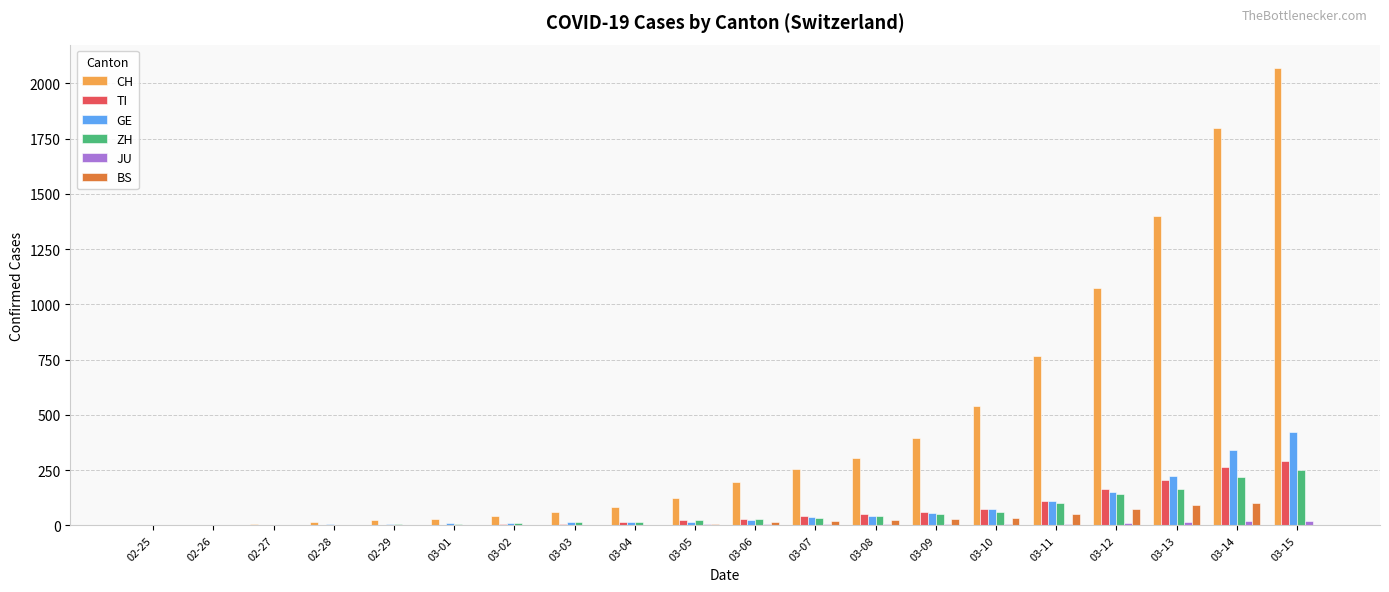

At which category does the chart reach its peak across all series?

03-15